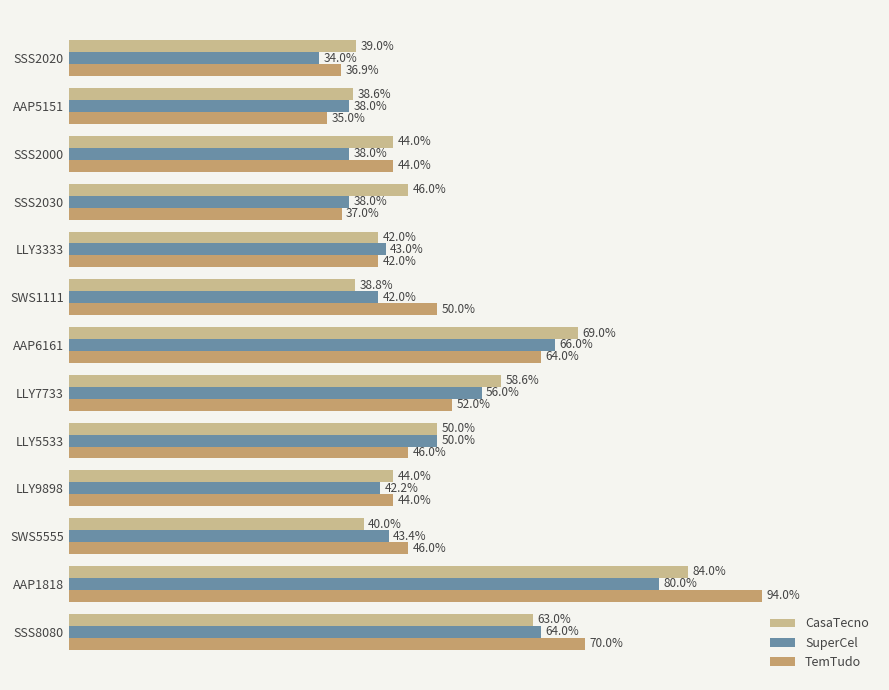

What are all the series names shown in the legend?

CasaTecno, SuperCel, TemTudo